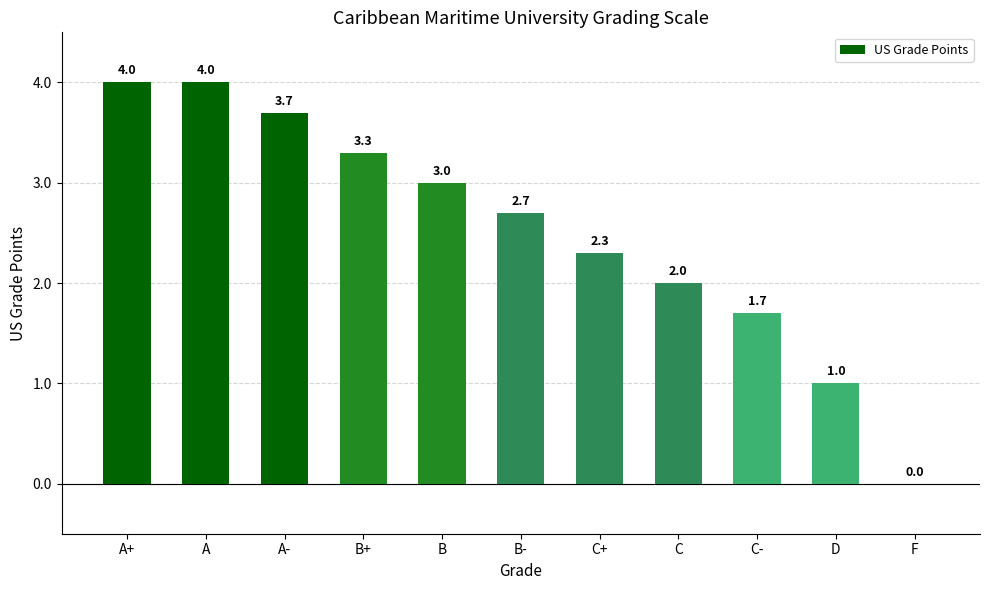

Reading right to left, transcribe all the data shown in this chart.

F=0.0	D=1.0	C-=1.7	C=2.0	C+=2.3	B-=2.7	B=3.0	B+=3.3	A-=3.7	A=4.0	A+=4.0